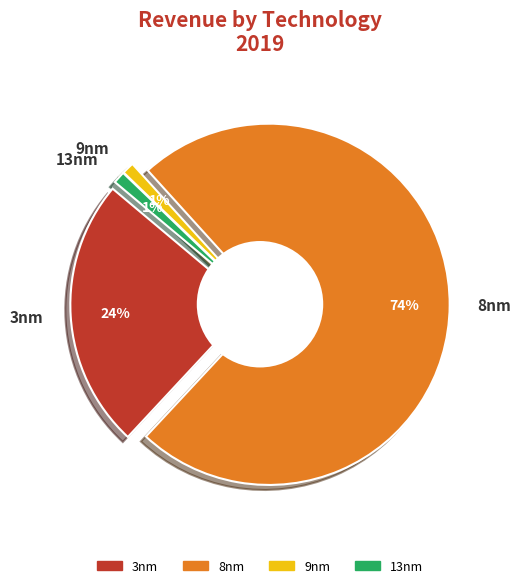

The 8.0 slice represents 74% of the pie. True or false?

True